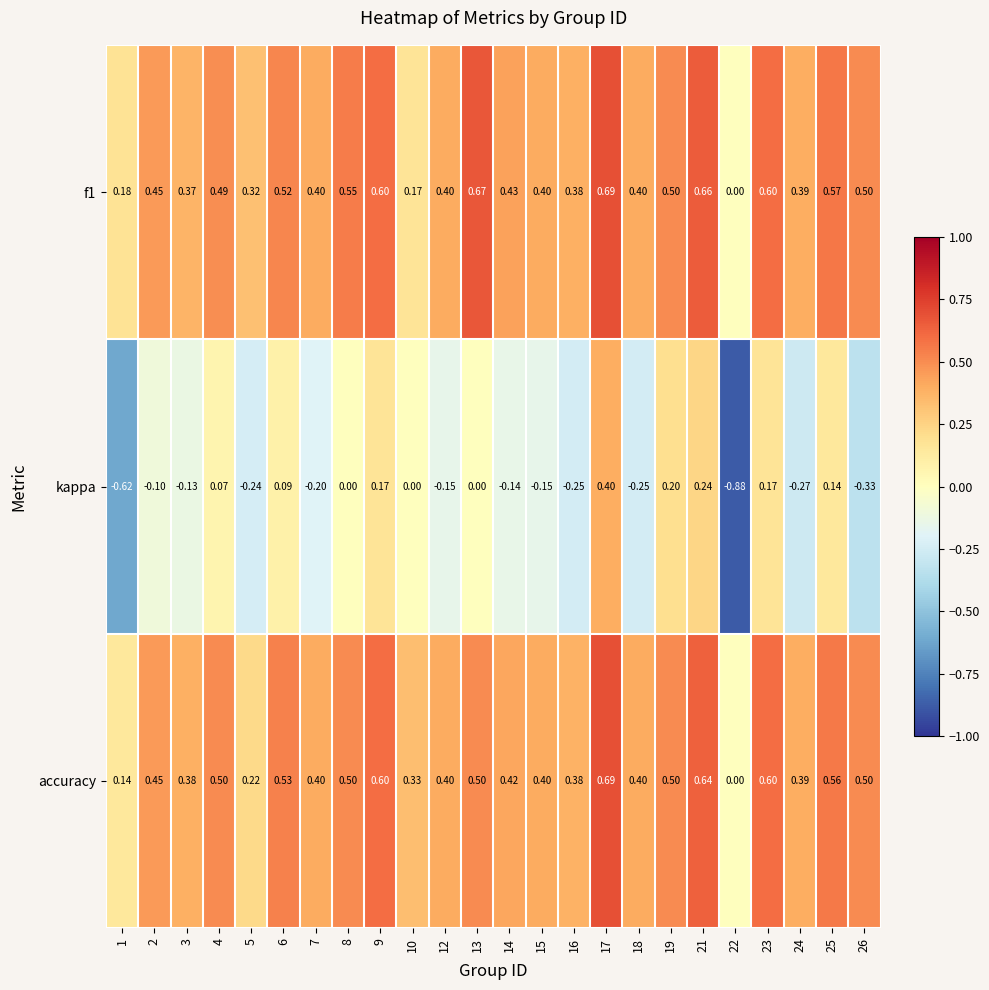

Between 19 and 26, which series saw the biggest shift?

kappa